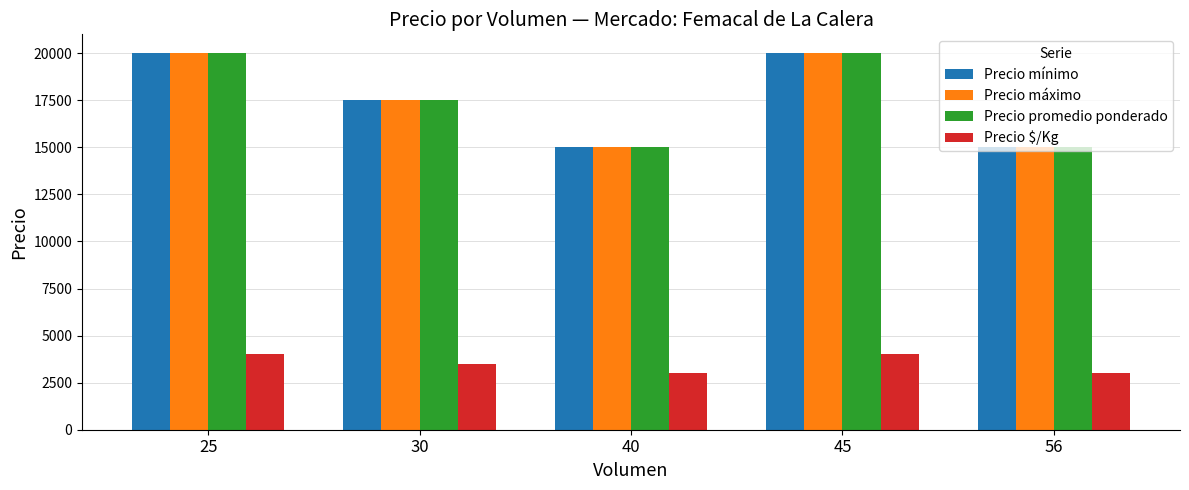

Is it true that Precio $/Kg equals 4725 at 56?

False